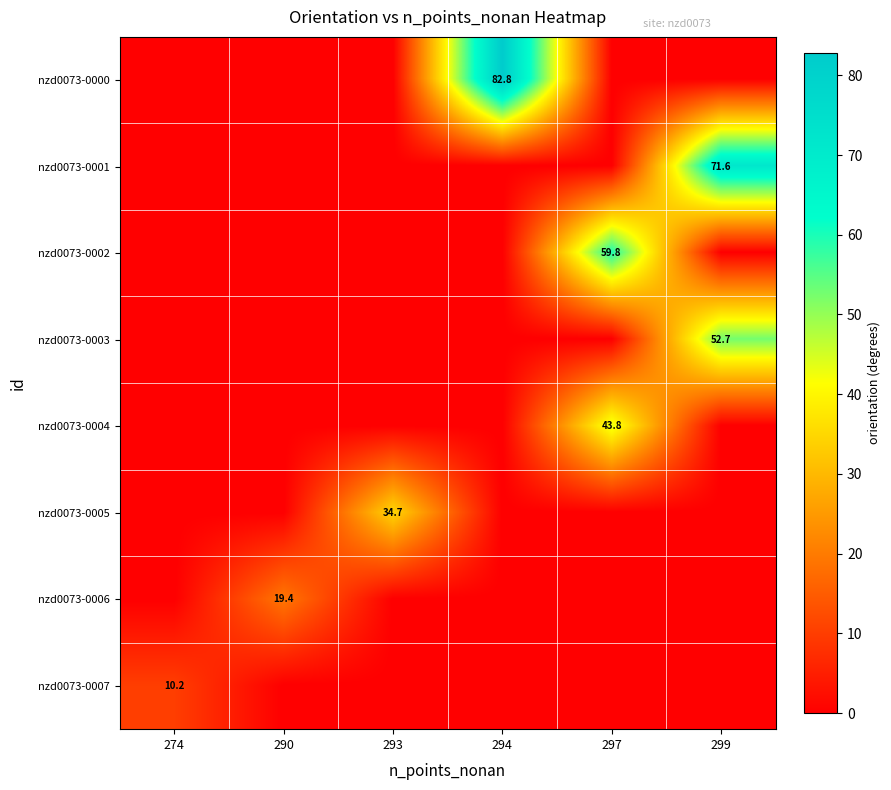

How many distinct data groups are displayed?

8